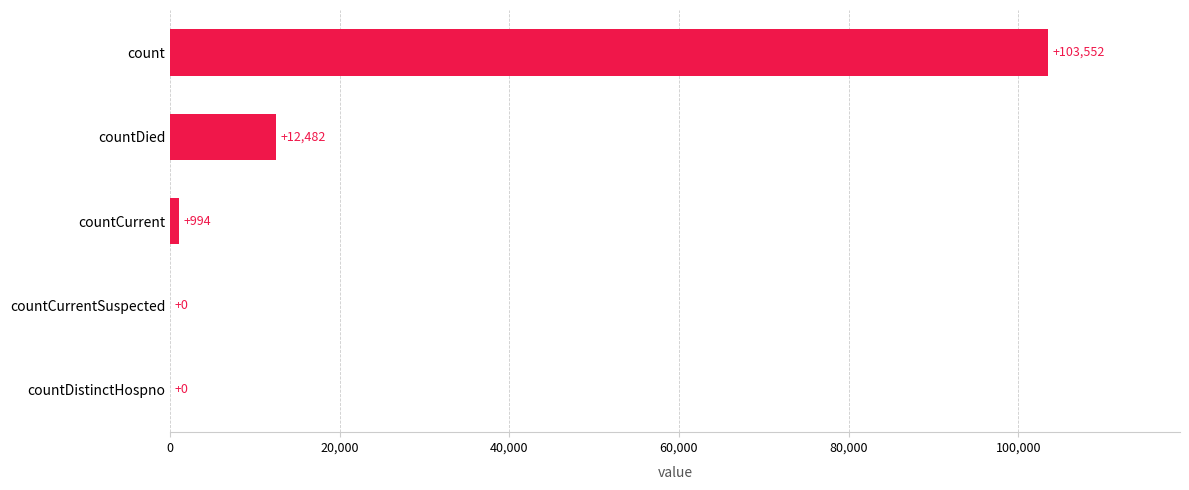

What is the sum of all values?

117028